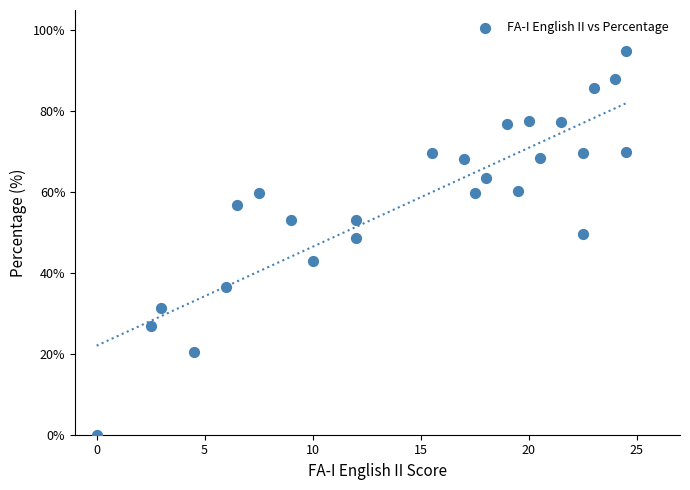

What is the range of X values (max minus min)?

24.5